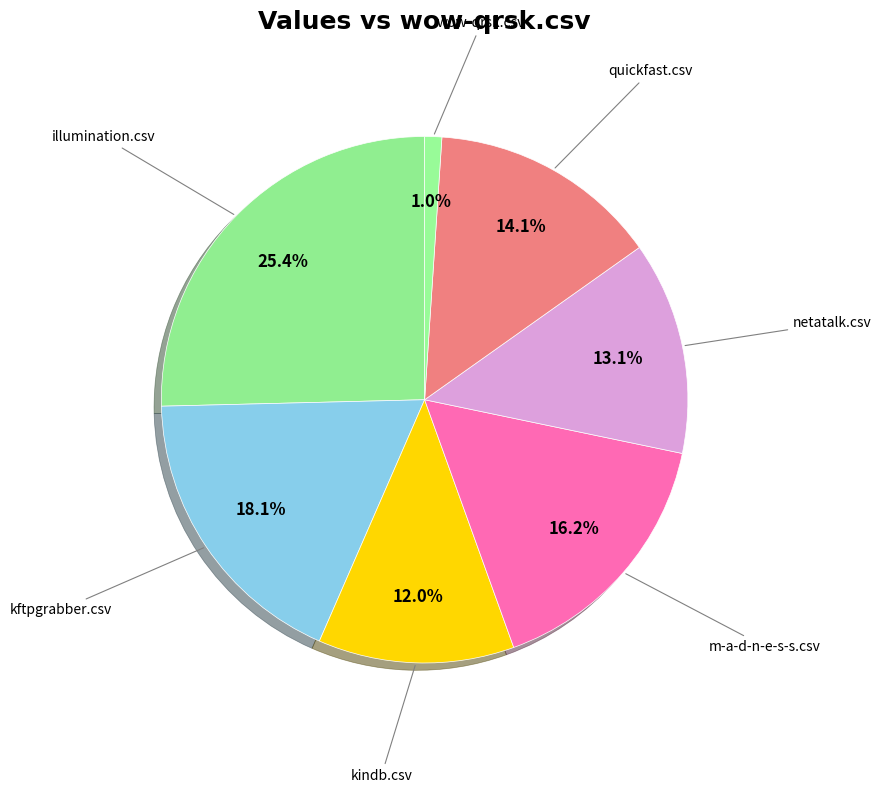

Does kftpgrabber.csv account for over 50% of the chart?

No